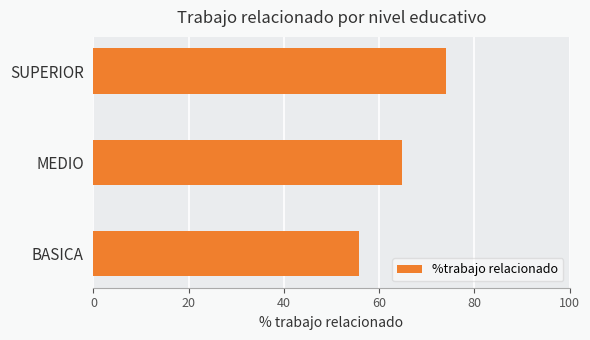

Which label corresponds to the largest value in the chart?

SUPERIOR